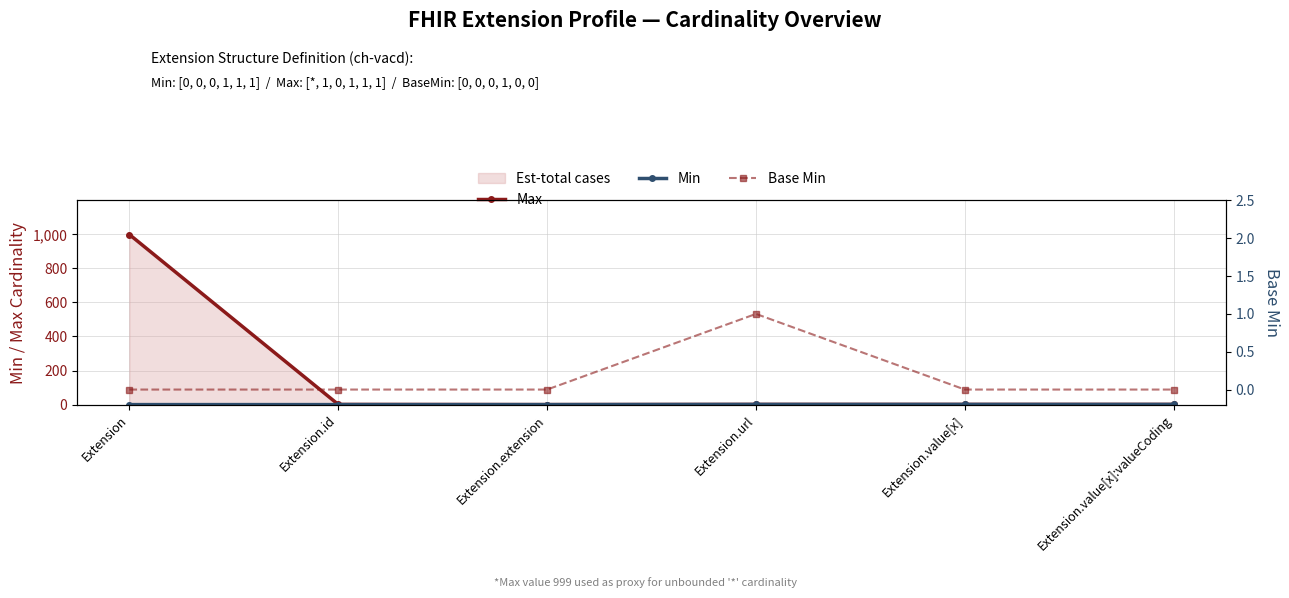

True or false: Max has more than 2 points higher than both neighbors.

False